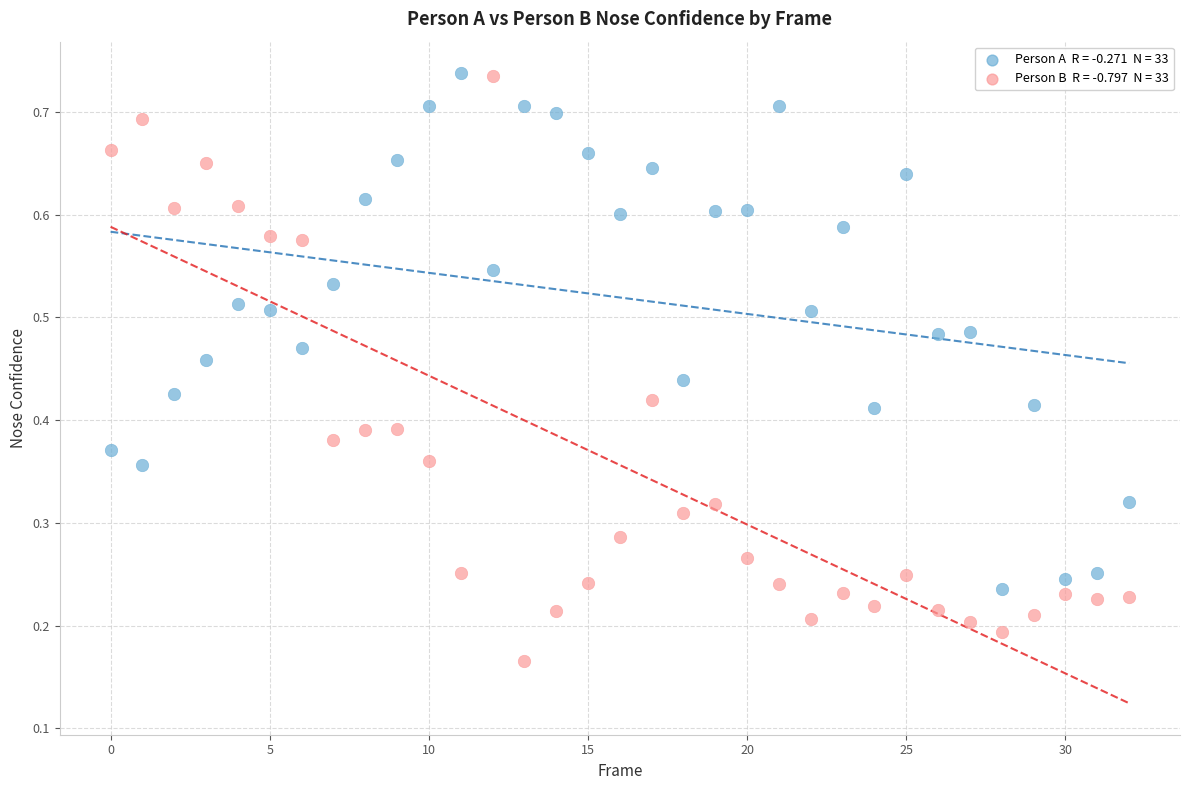

Count the number of points in this scatter plot.

66